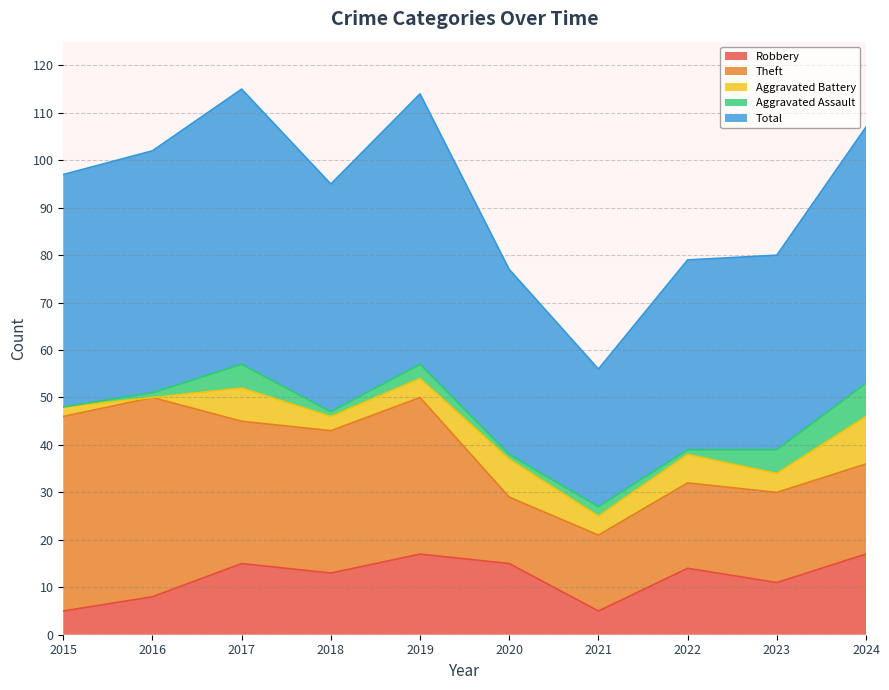

At which category does Aggravated Battery reach its first local valley?

2016